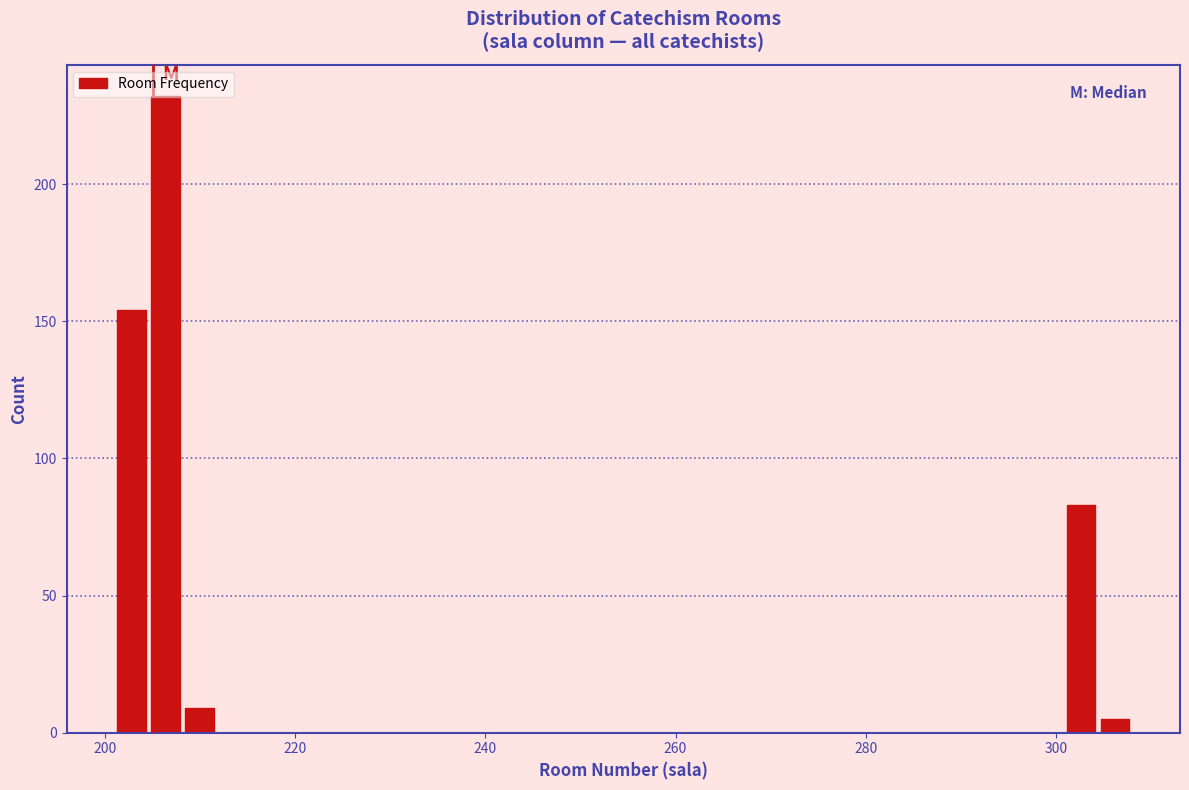

Around what value on the x-axis is the tallest bar? Give the approximate position of its centre, as read against the axis.

206